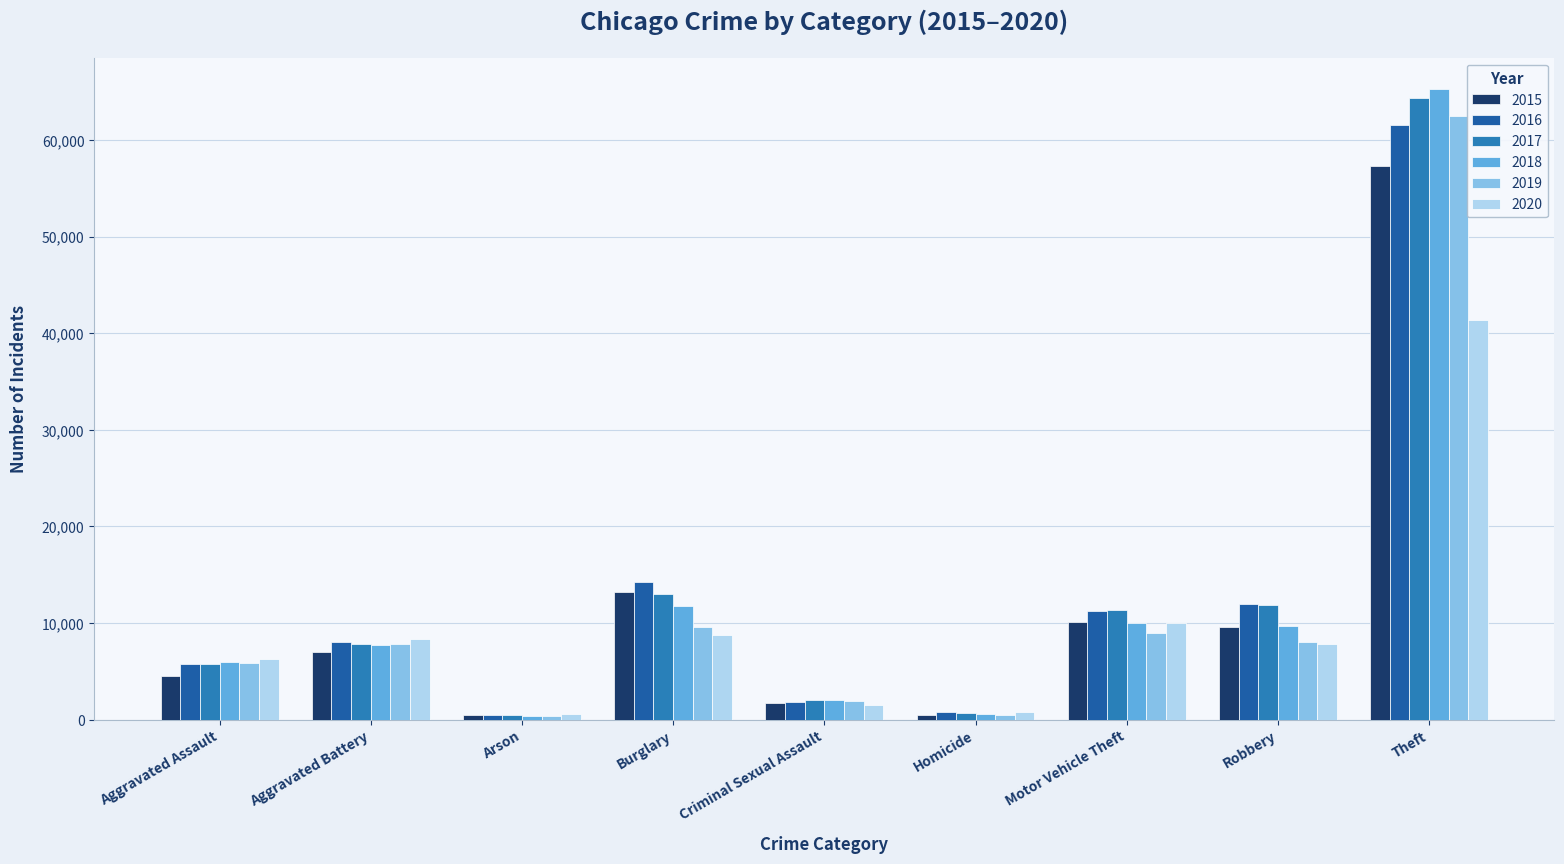

The value of 2015 at Aggravated Assault is 6668. True or false?

False